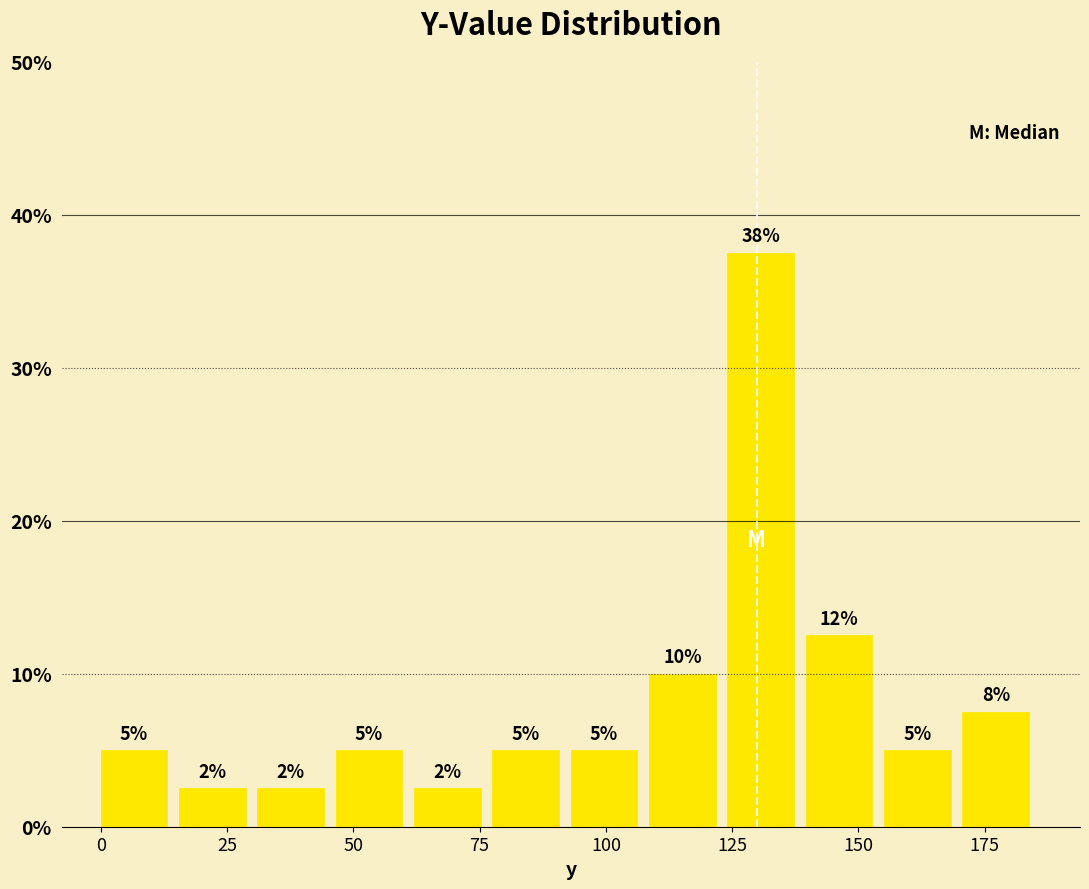

Around what value on the x-axis is the tallest bar? Give the approximate position of its centre, as read against the axis.

130